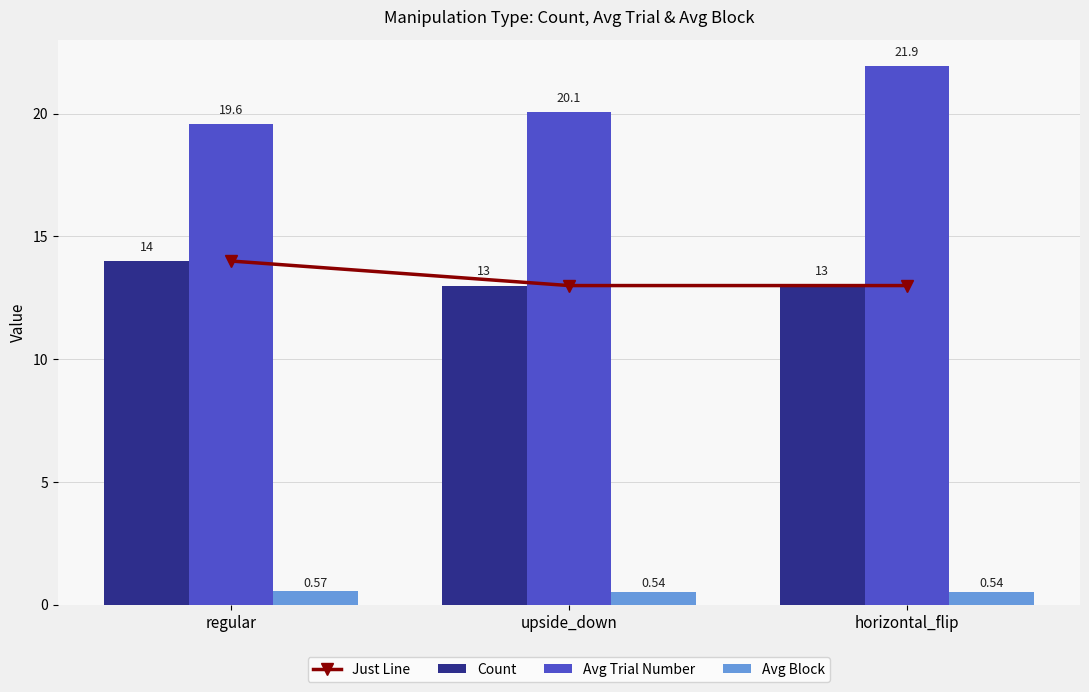

Rank the categories by Avg Block value from highest to lowest.

regular, upside_down, horizontal_flip